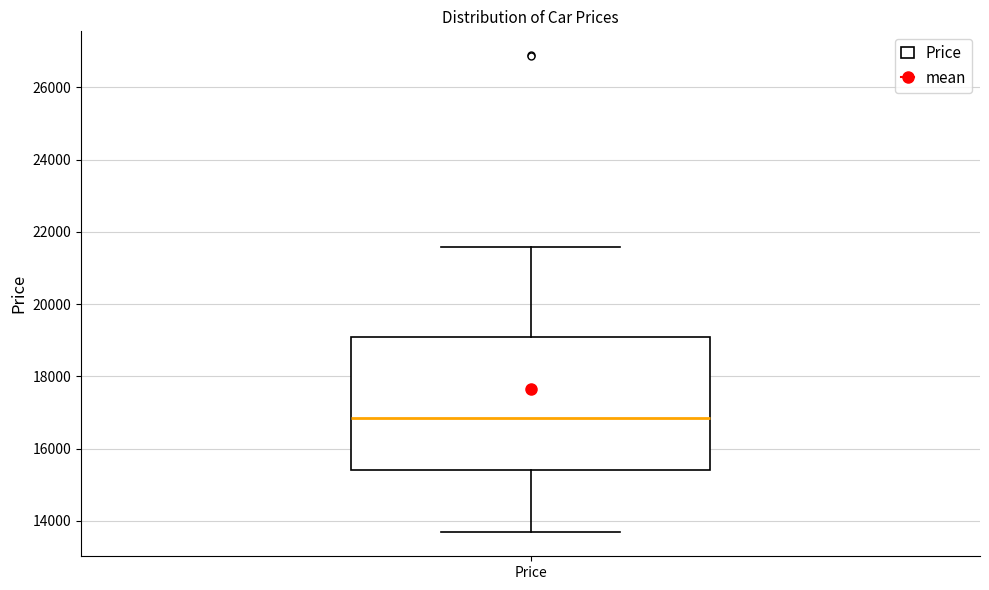

Read this box plot against the y-axis: the position of the median line, the range covered by the box, and the ends of both whiskers. The values are not printed on the chart, so give them approximately, as read against the axis.

median 16800, box 15400 to 19000, whiskers 13600 to 21600